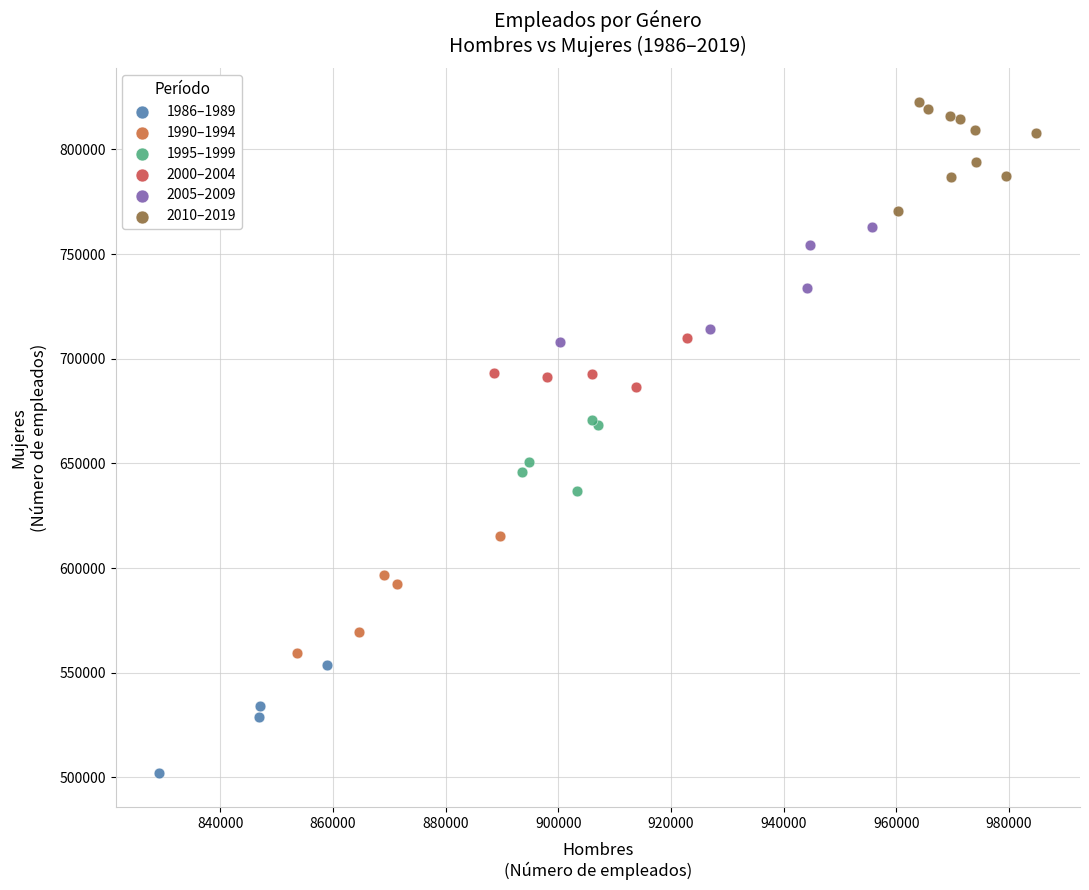

Which series reaches the minimum Y coordinate?

1986–1989